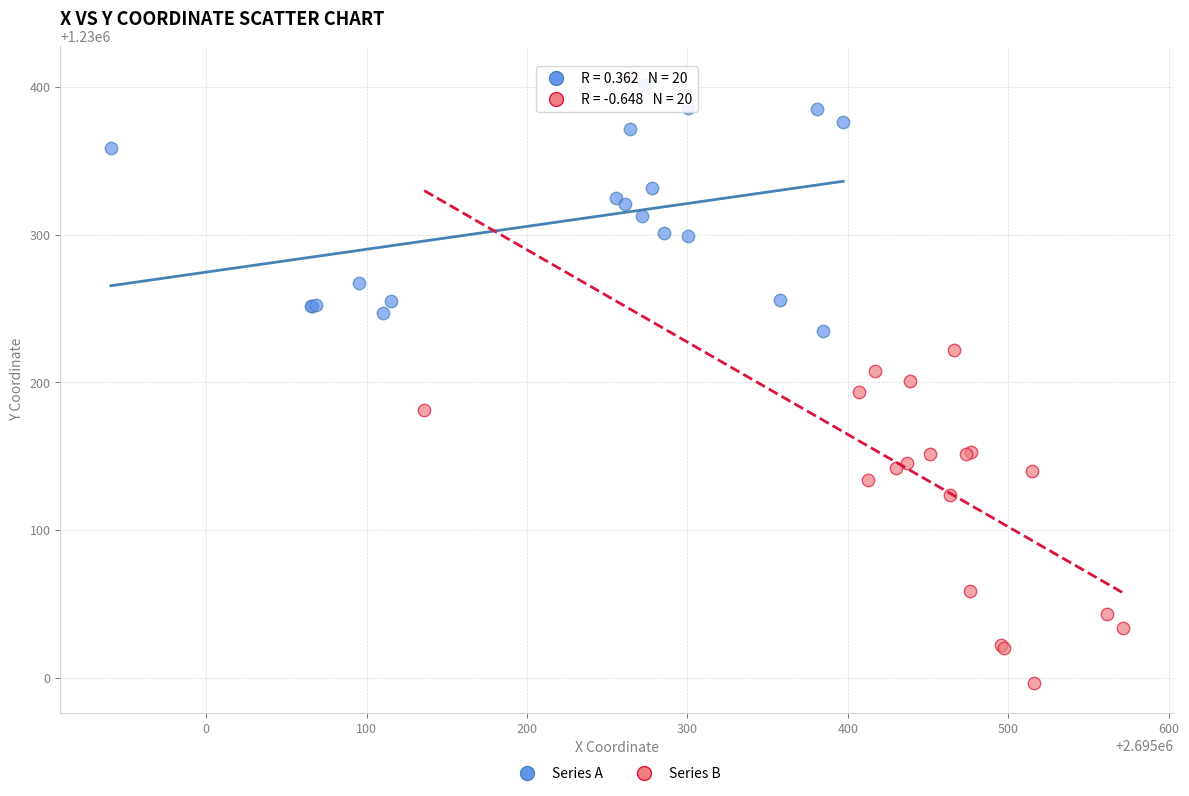

Which series has the widest spread of Y values?

Series B